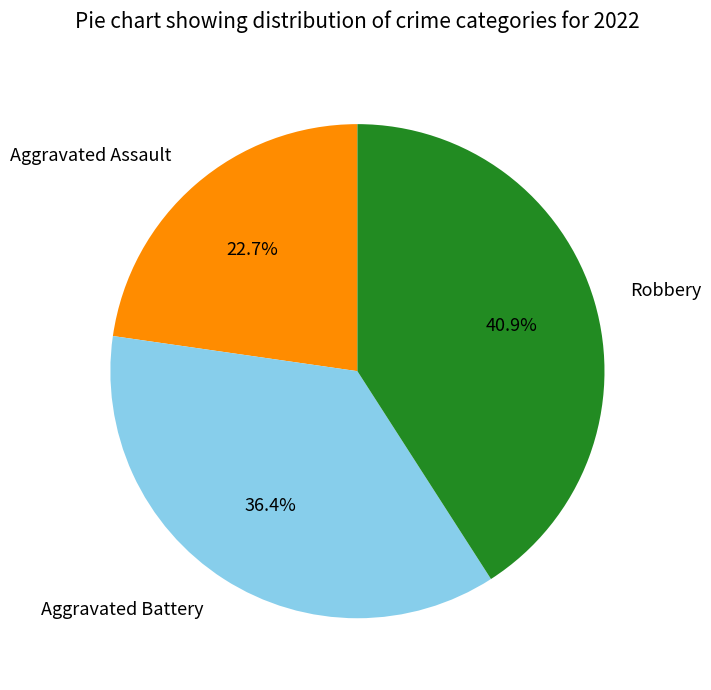

Is there any slice that represents more than half of the pie?

No